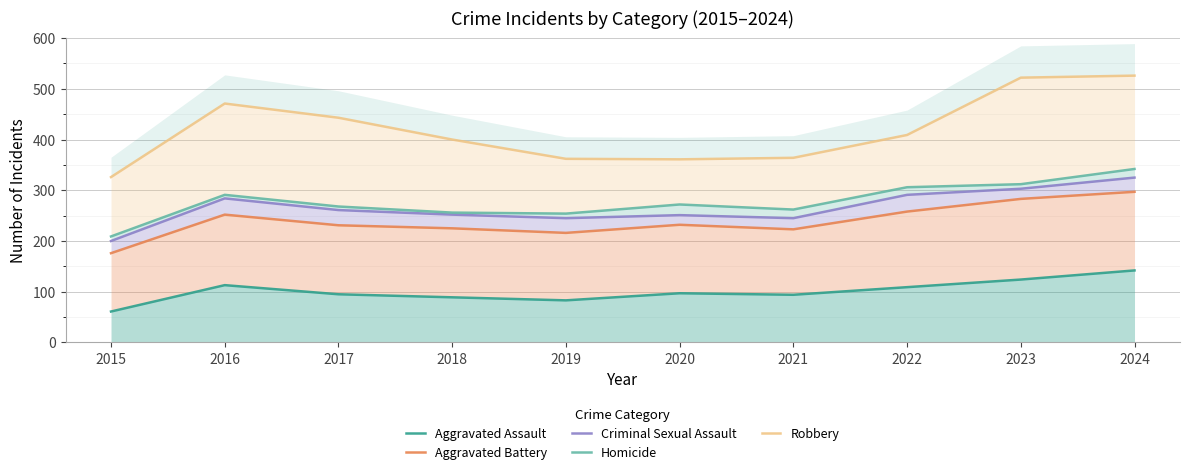

Read the Homicide value at 2018.

256